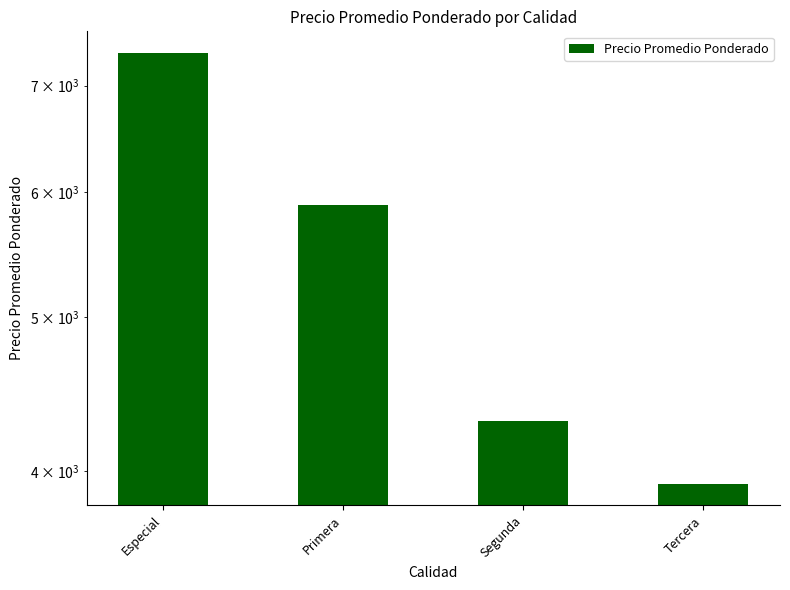

What is the change in value from Primera to Tercera?

-1963.5